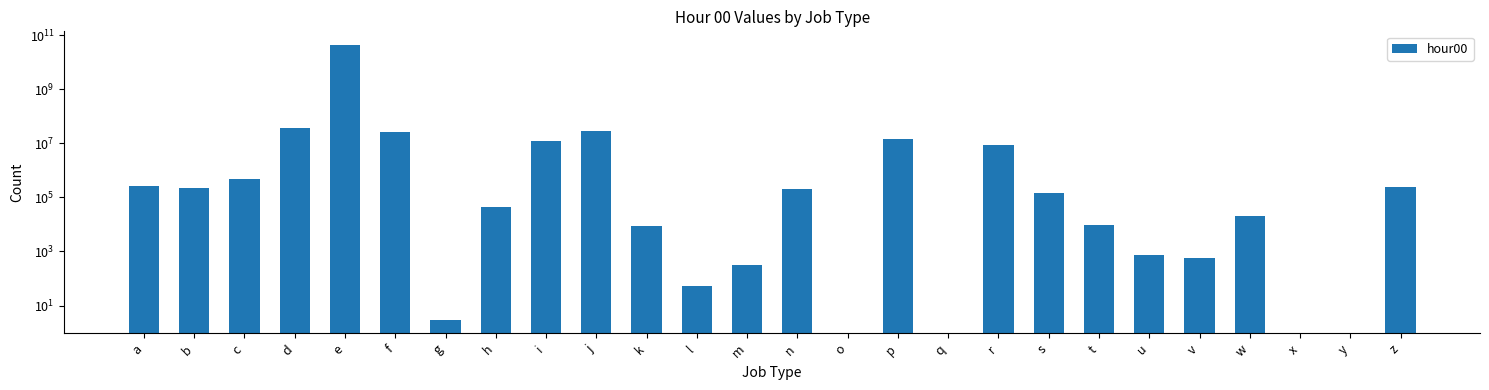

Count the number of values greater than 151506.

12